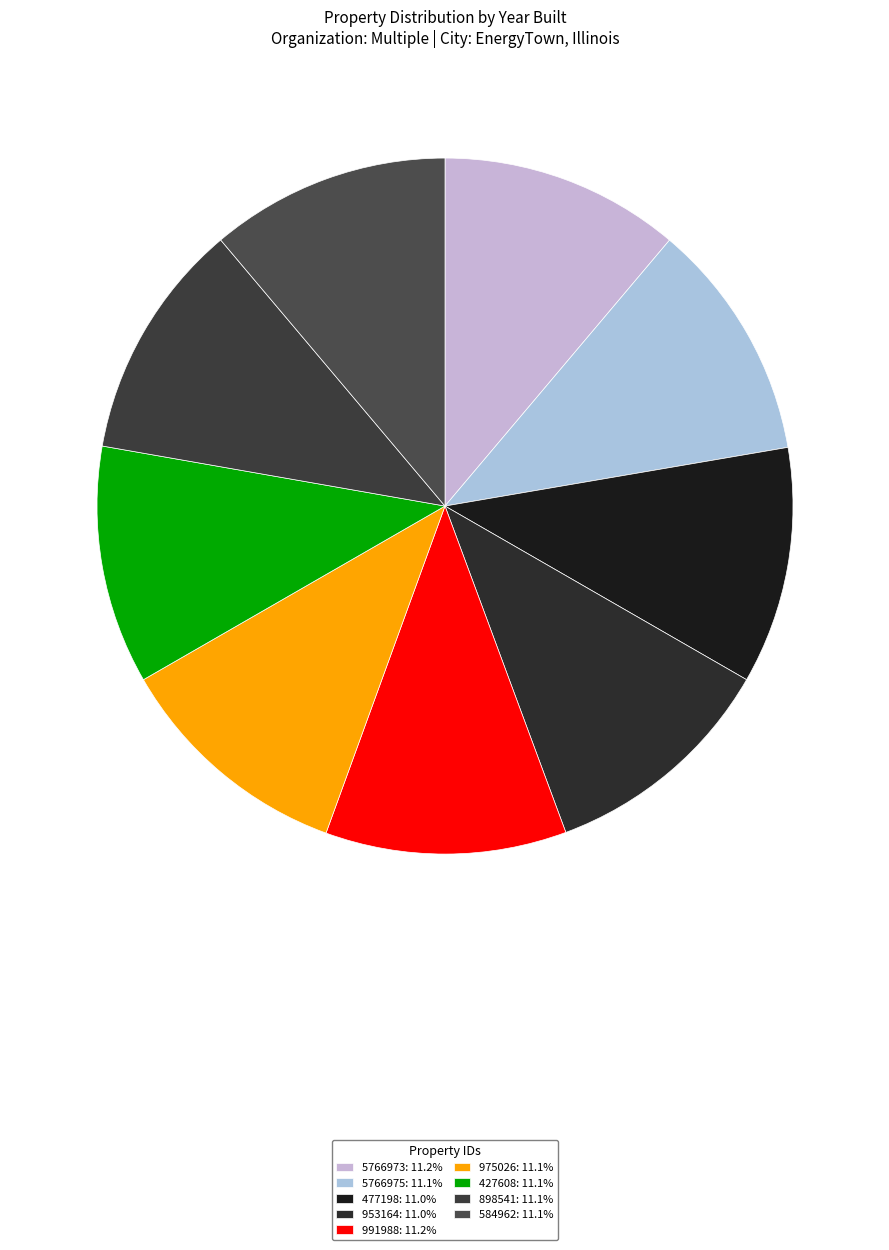

Which has a higher value, 584962 or 975026?

584962